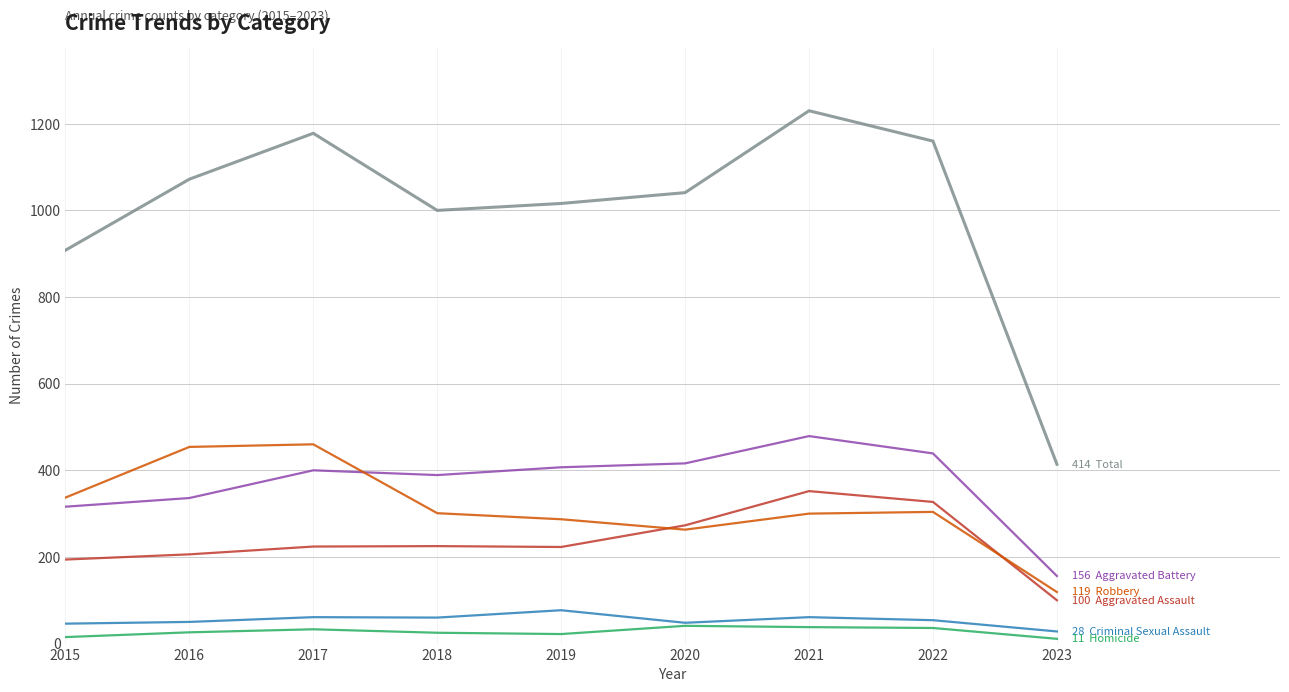

What is the spread (max minus min) of values at 2017?

1145